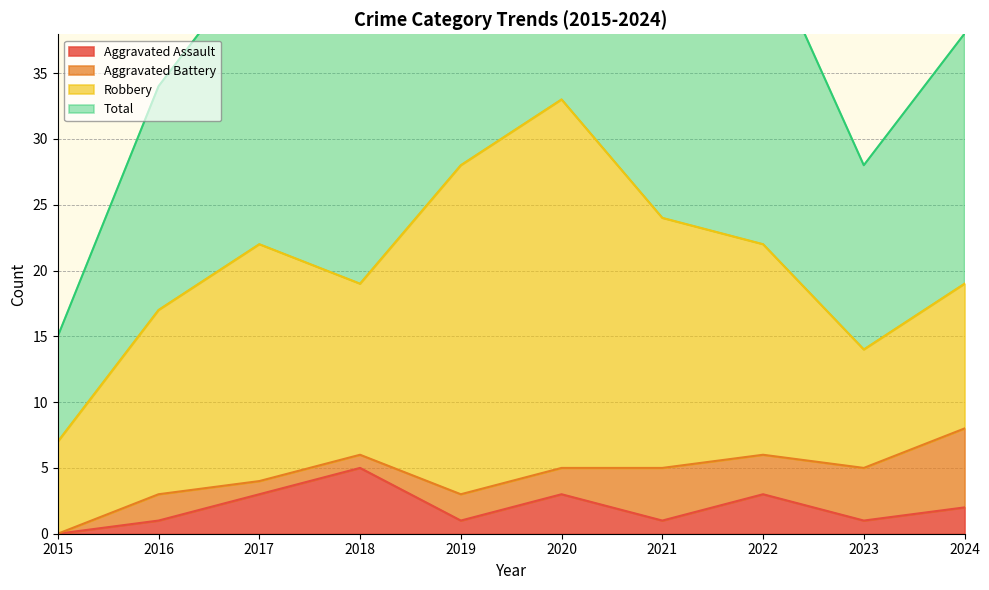

The Aggravated Assault series shows 2 at 2024. True or false?

True